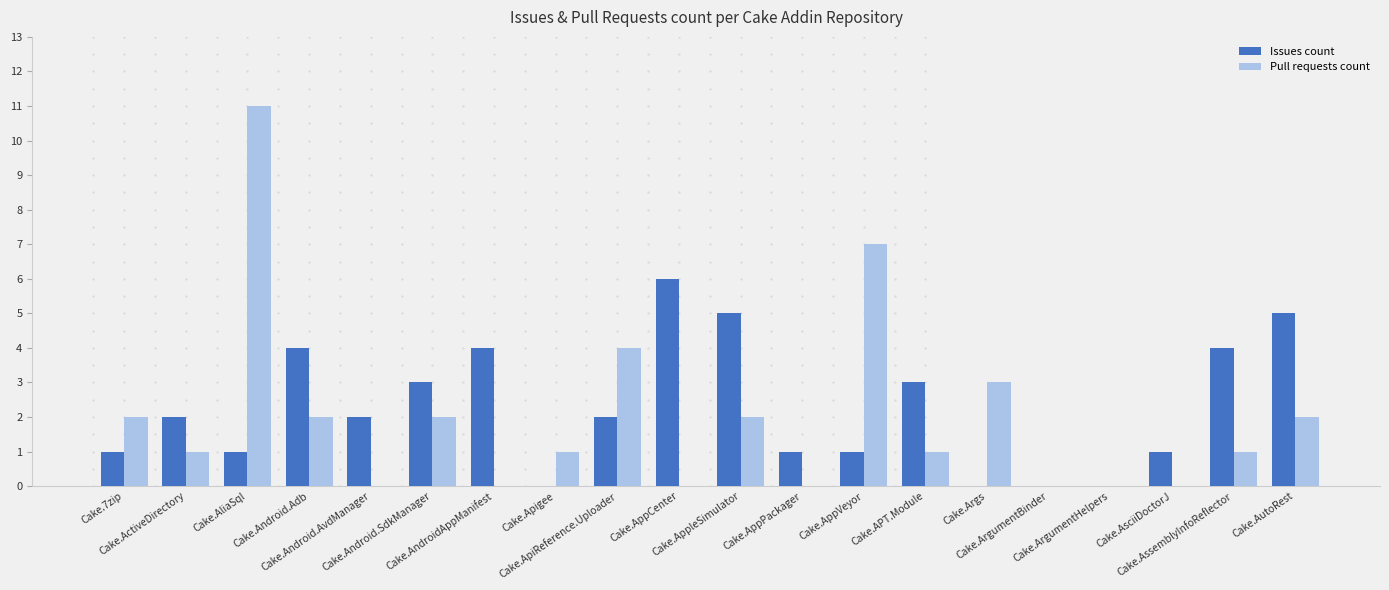

Which category has the highest value in the Pull requests count series?

Cake.AliaSql